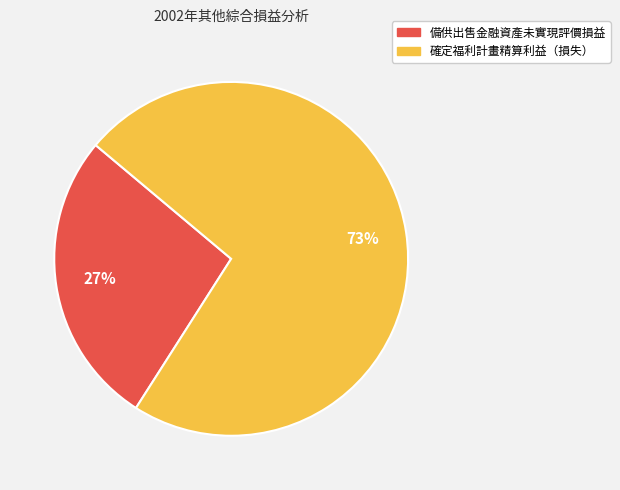

Which has a higher value, 備供出售金融資產未實現評價損益 or 確定福利計畫精算利益（損失）?

確定福利計畫精算利益（損失）